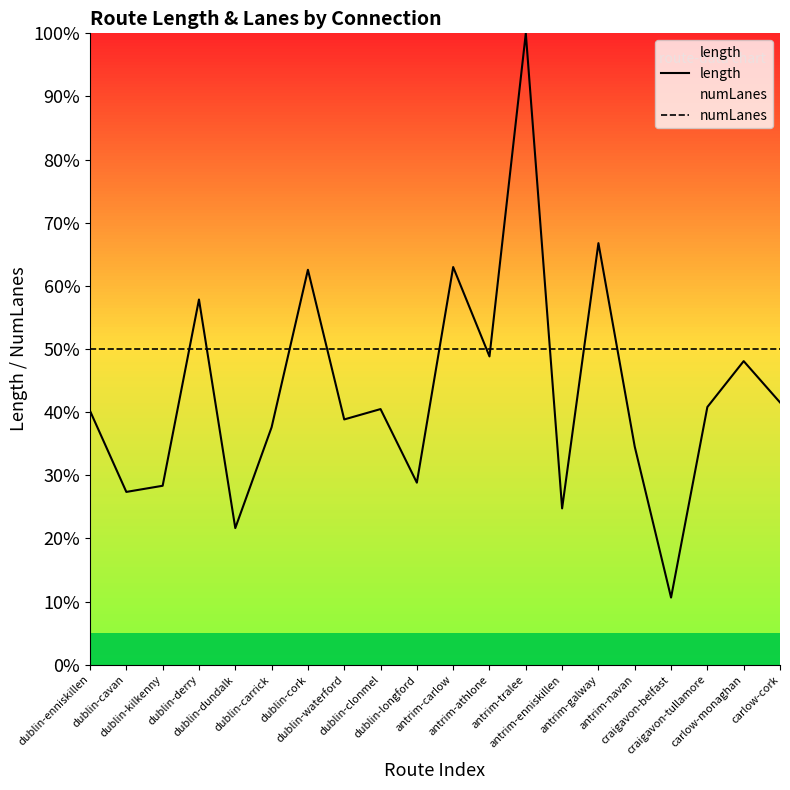

What is the value of the length point at the 12th from the left?

48.8